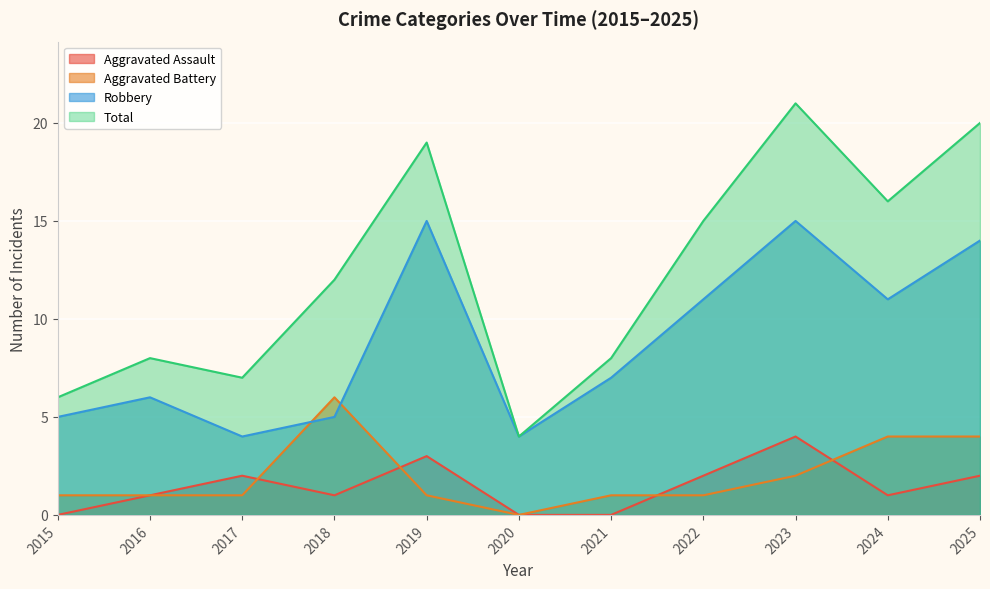

How many lines are shown in the chart?

4